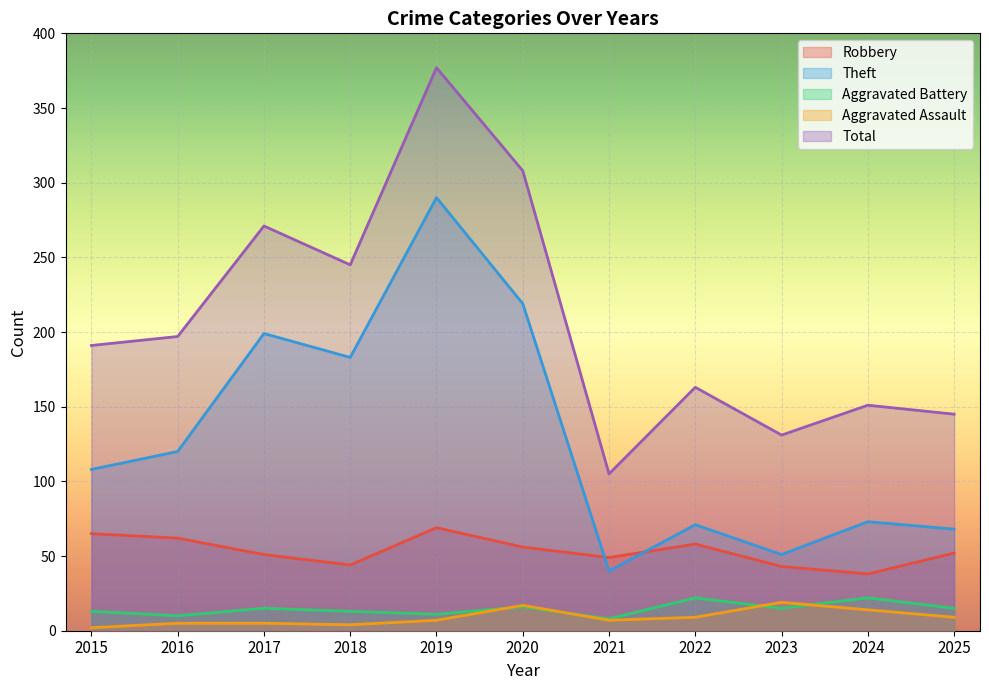

Reading right to left, extract all data points from this chart.

Robbery: 2025=52	2024=38	2023=43	2022=58	2021=49	2020=56	2019=69	2018=44	2017=51	2016=62	2015=65
Theft: 2025=68	2024=73	2023=51	2022=71	2021=40	2020=219	2019=290	2018=183	2017=199	2016=120	2015=108
Aggravated Battery: 2025=15	2024=22	2023=15	2022=22	2021=8	2020=16	2019=11	2018=13	2017=15	2016=10	2015=13
Aggravated Assault: 2025=9	2024=14	2023=19	2022=9	2021=7	2020=17	2019=7	2018=4	2017=5	2016=5	2015=2
Total: 2025=145	2024=151	2023=131	2022=163	2021=105	2020=308	2019=377	2018=245	2017=271	2016=197	2015=191